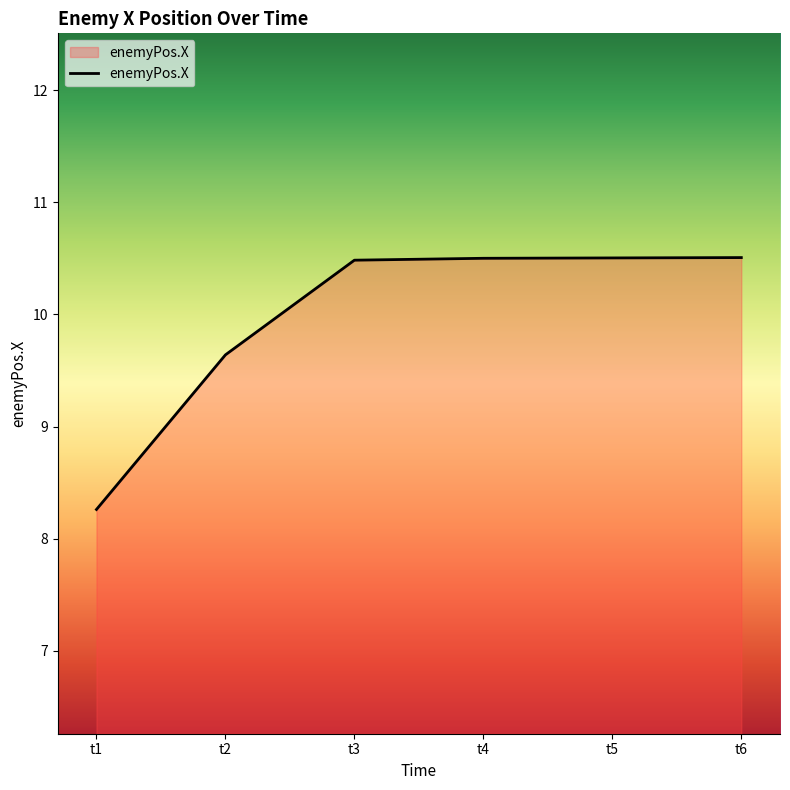

Is it true that the value at t6 is 7.0?

False